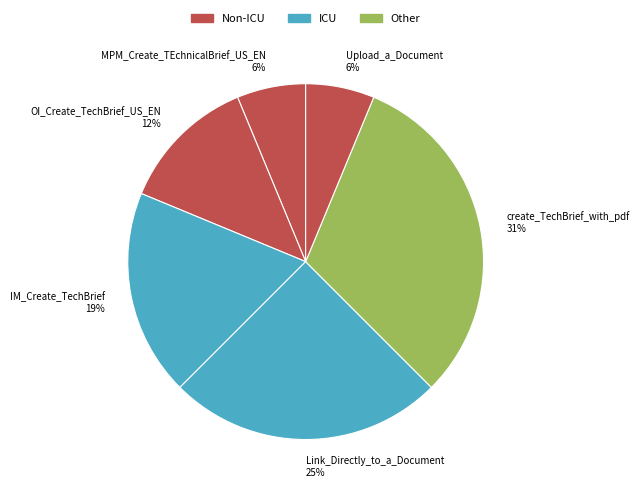

Which has a higher value, OI_Create_TechBrief_US_EN or Upload_a_Document?

OI_Create_TechBrief_US_EN